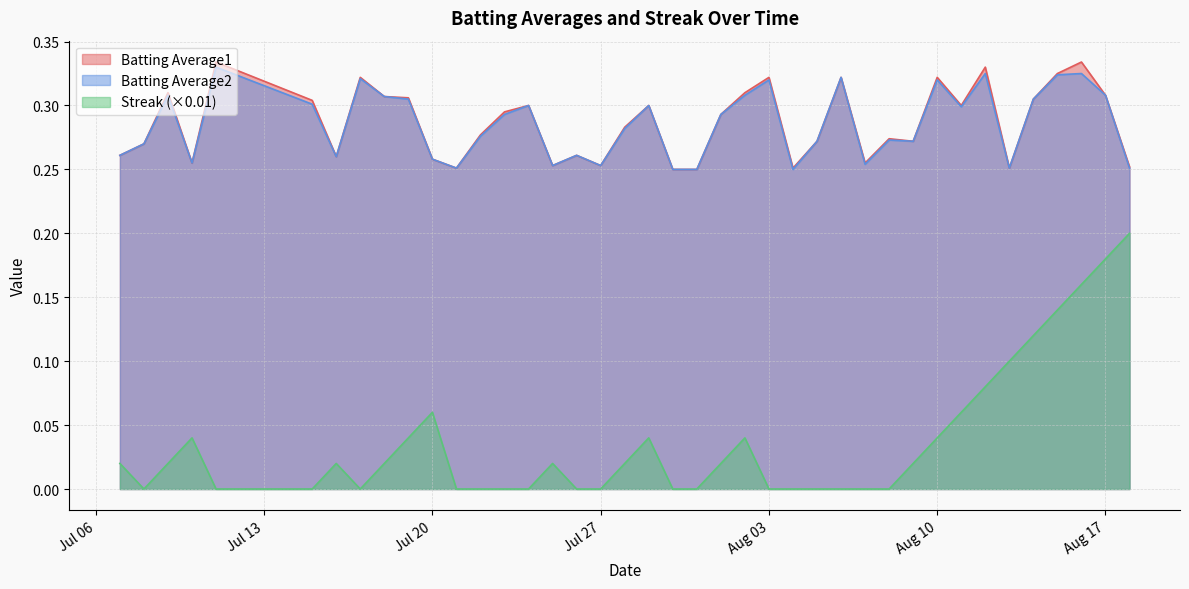

What is the difference between the second highest and minimum values in the Batting Average2 series?

0.1